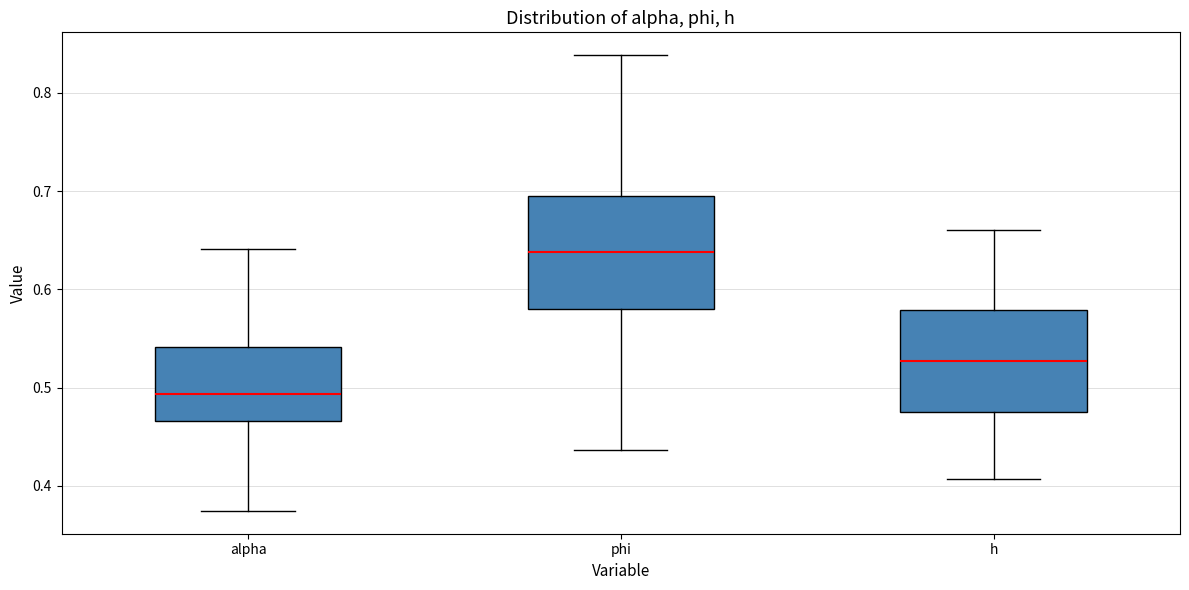

Which box has the highest median line?

phi